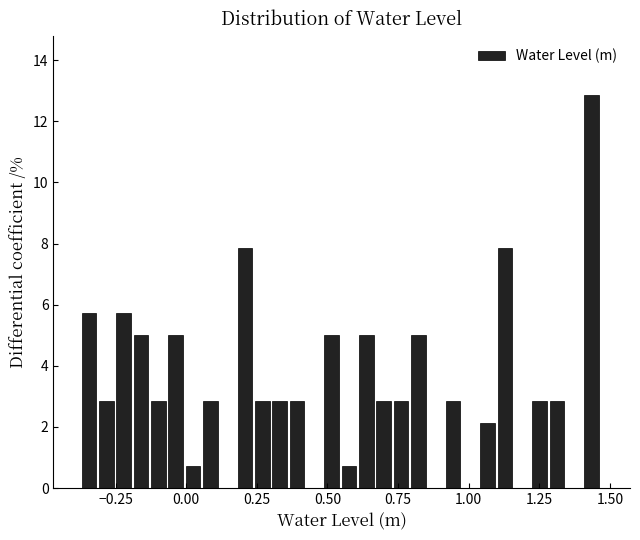

Read against the x-axis, roughly where is the centre of the tallest bar?

1.45